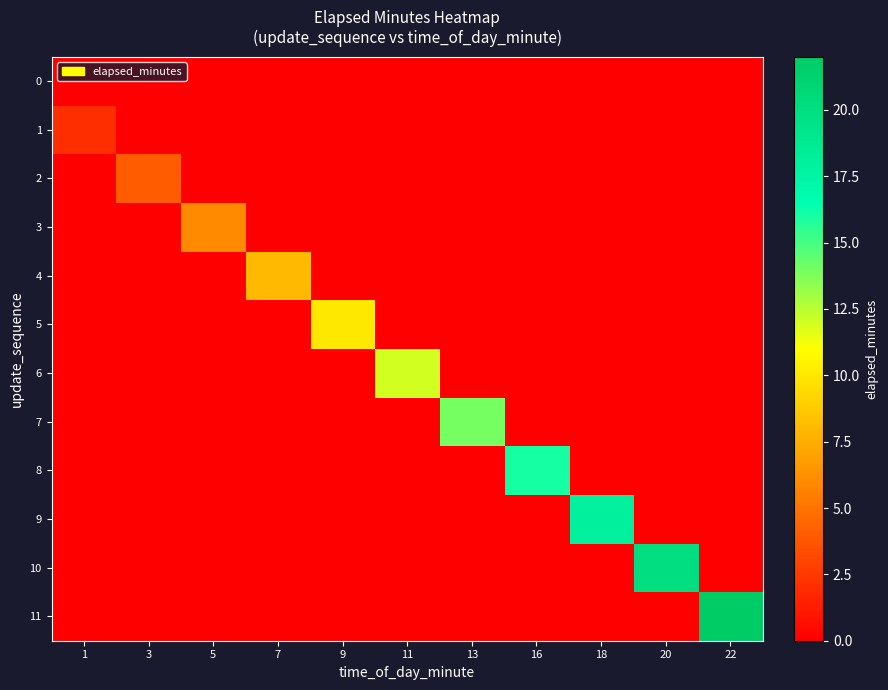

Which category has the highest value across all series?

22